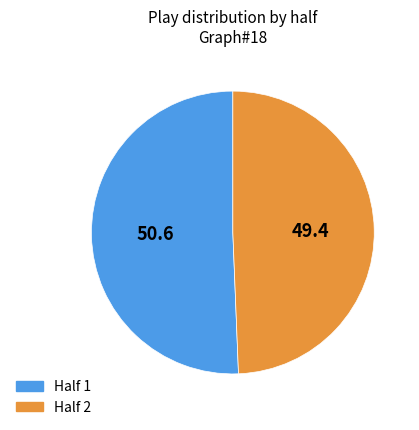

True or false: Half 1 accounts for 51% of the total.

True